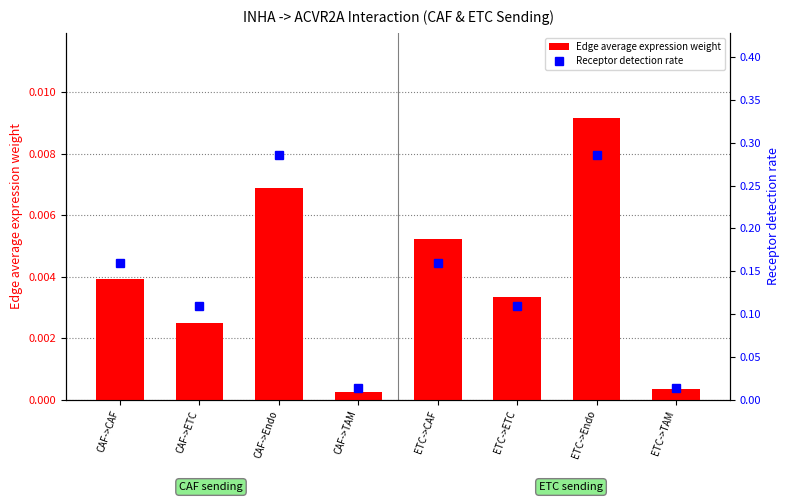

What is the label of the 3rd bar from the left?

CAF->Endo